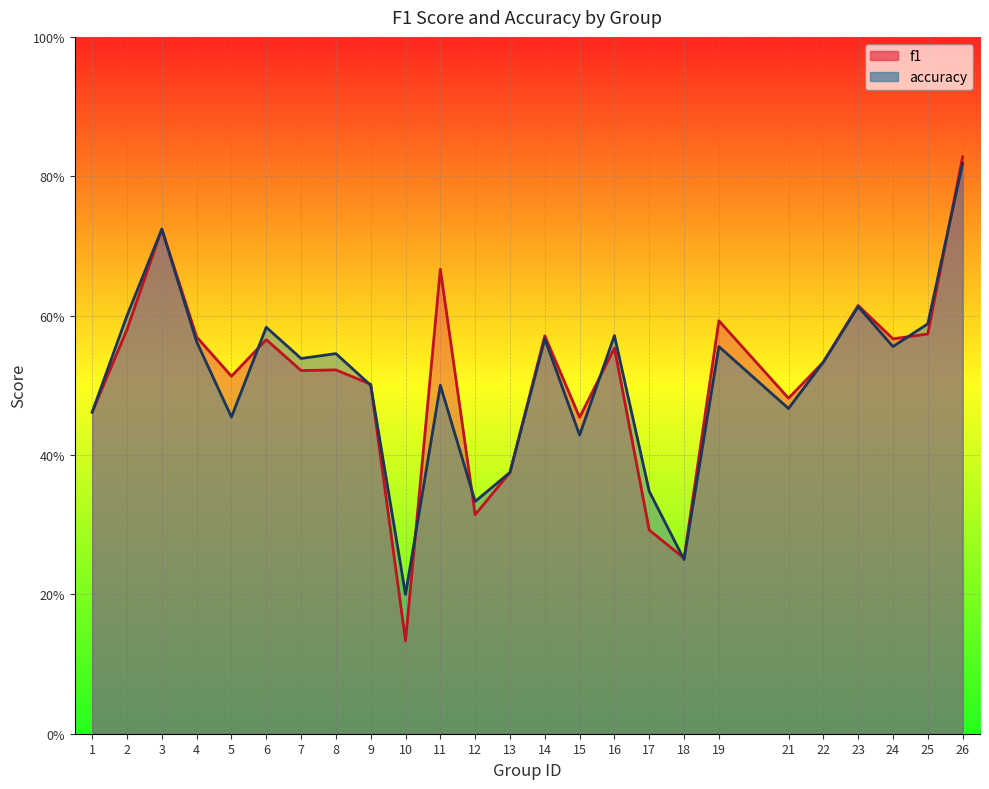

Does the chart display data point markers on the line(s)?

No